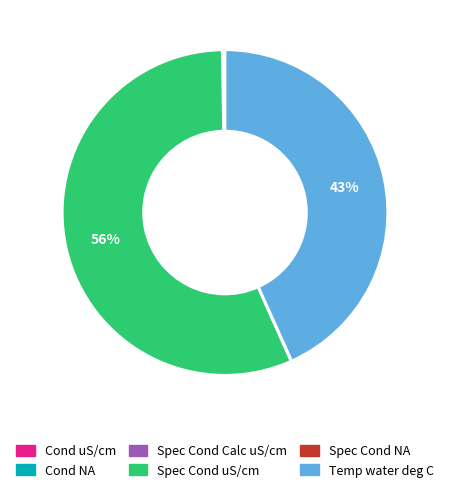

Is there a majority slice in this chart?

Yes